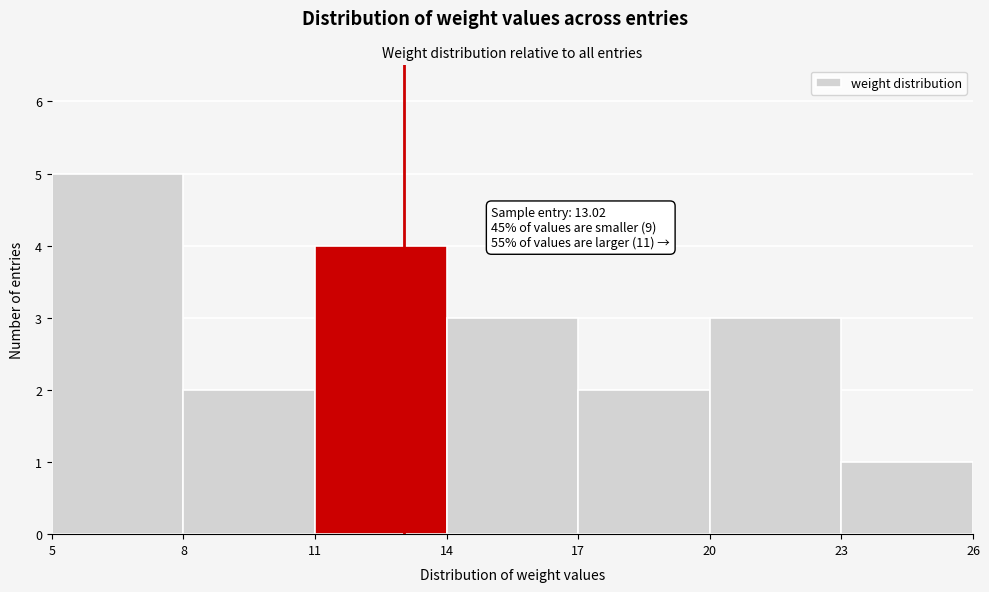

Which range on the x-axis has the tallest bar?

5 to 8